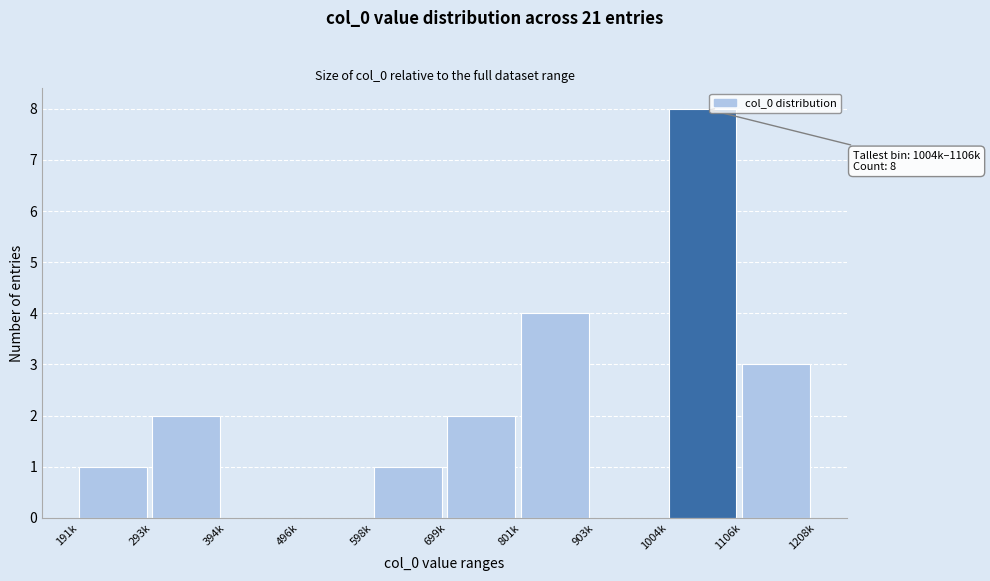

Reading left to right, extract all data points from this chart.

191k=1	293k=2	394k=0	496k=0	598k=1	699k=2	801k=4	903k=0	1004k=8	1106k=3